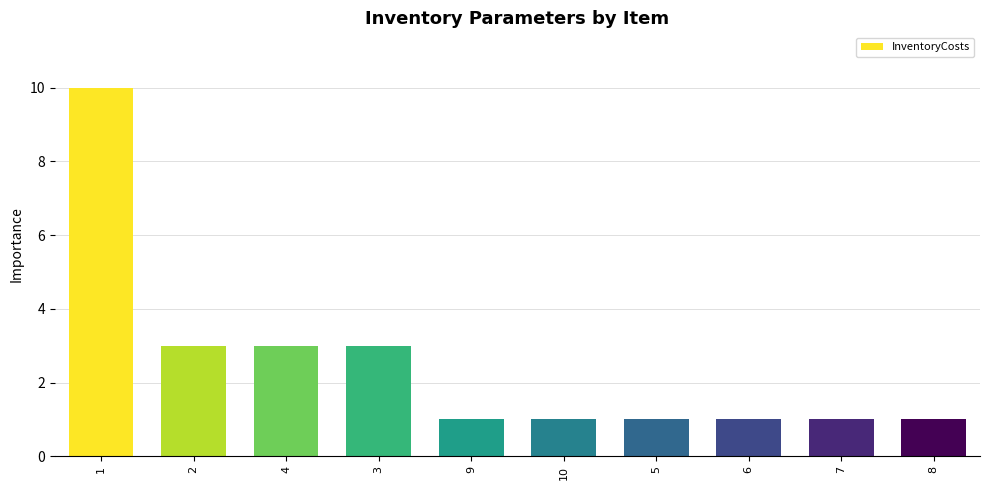

What is the ratio of the value at 4 to the value at 3?

1.0